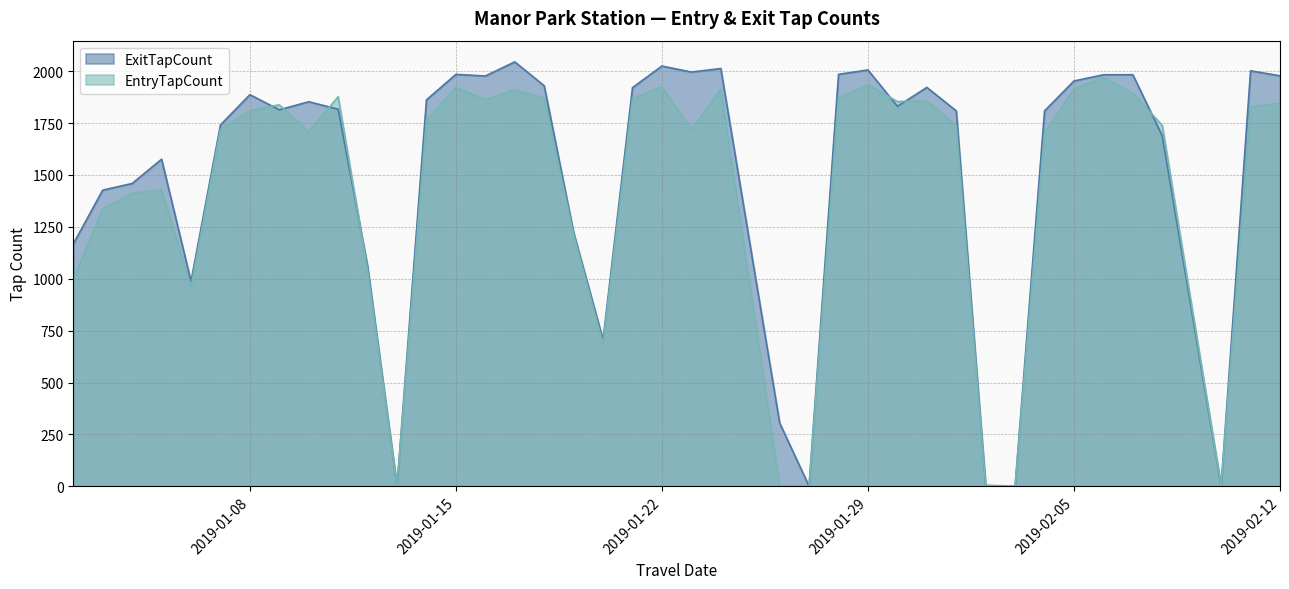

Is the value of ExitTapCount at 2019-01-24 greater than the value of EntryTapCount at 2019-01-18?

Yes